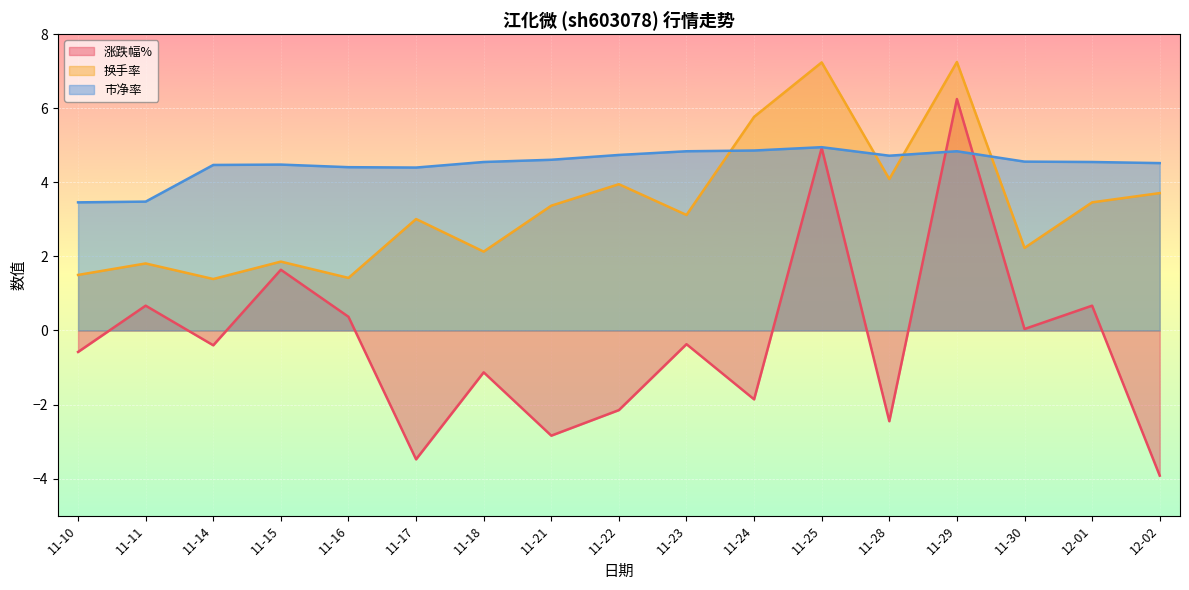

Reading left to right, extract all data points from this chart.

涨跌幅%: 11-10=-0.6	11-11=0.7	11-14=-0.4	11-15=1.6	11-16=0.4	11-17=-3.5	11-18=-1.1	11-21=-2.8	11-22=-2.1	11-23=-0.4	11-24=-1.9	11-25=4.9	11-28=-2.5	11-29=6.2	11-30=0.0	12-01=0.7	12-02=-3.9
换手率: 11-10=1.5	11-11=1.8	11-14=1.4	11-15=1.9	11-16=1.4	11-17=3.0	11-18=2.1	11-21=3.4	11-22=4.0	11-23=3.1	11-24=5.8	11-25=7.2	11-28=4.1	11-29=7.2	11-30=2.2	12-01=3.5	12-02=3.7
市净率: 11-10=3.5	11-11=3.5	11-14=4.5	11-15=4.5	11-16=4.4	11-17=4.4	11-18=4.5	11-21=4.6	11-22=4.7	11-23=4.8	11-24=4.9	11-25=5.0	11-28=4.7	11-29=4.8	11-30=4.6	12-01=4.5	12-02=4.5